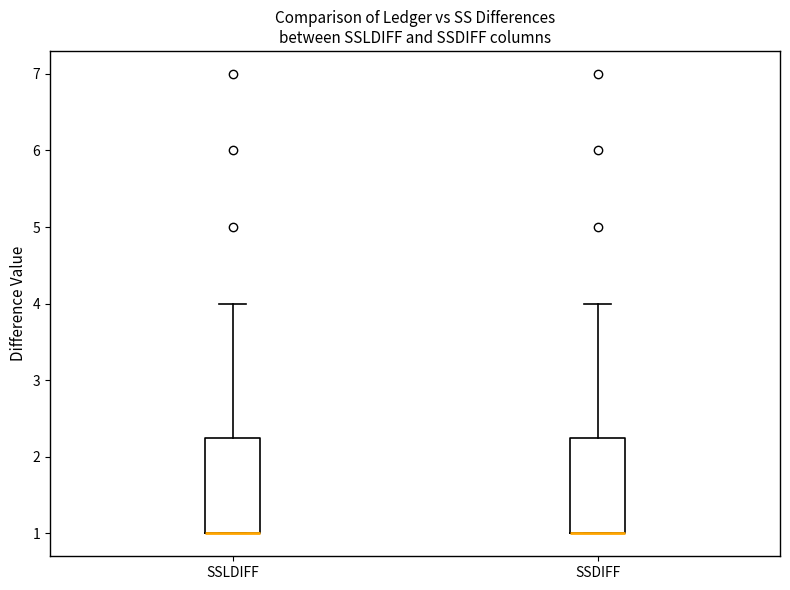

Reading left to right, read every box against the y-axis: the position of its median line, the range the box covers, and the ends of its whiskers. The values are not printed on the chart, so give them approximately, as read against the axis.

SSLDIFF: median 1.0 (drawn on the box's lower edge), box 1.0 to 2.3, whiskers 1.0 to 4.0
SSDIFF: median 1.0 (drawn on the box's lower edge), box 1.0 to 2.3, whiskers 1.0 to 4.0